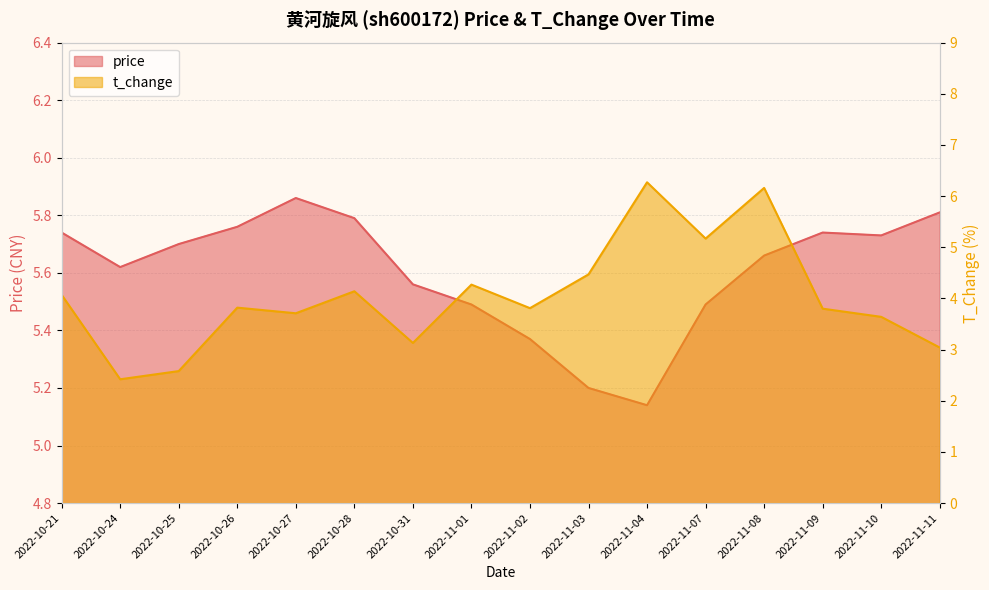

How many data points in t_change are above 3?

14